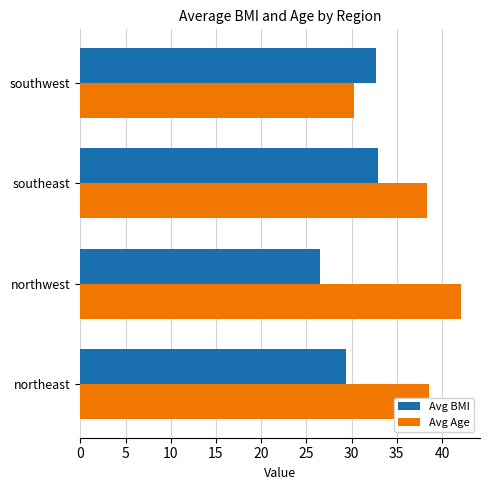

Read the Avg Age value at southeast.

38.3